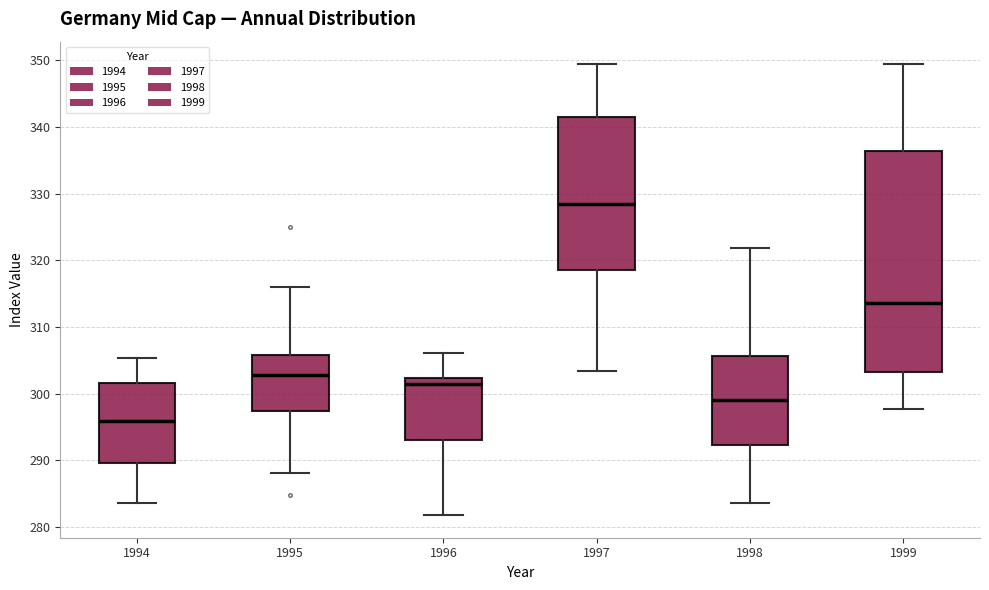

Reading left to right, read every box against the y-axis: the position of its median line, the range the box covers, and the ends of its whiskers. The values are not printed on the chart, so give them approximately, as read against the axis.

1994: median 296, box 290 to 302, whiskers 284 to 305
1995: median 303, box 297 to 306, whiskers 288 to 316
1996: median 301, box 293 to 302, whiskers 282 to 306
1997: median 328, box 319 to 342, whiskers 303 to 349
1998: median 299, box 292 to 306, whiskers 284 to 322
1999: median 314, box 303 to 336, whiskers 298 to 349